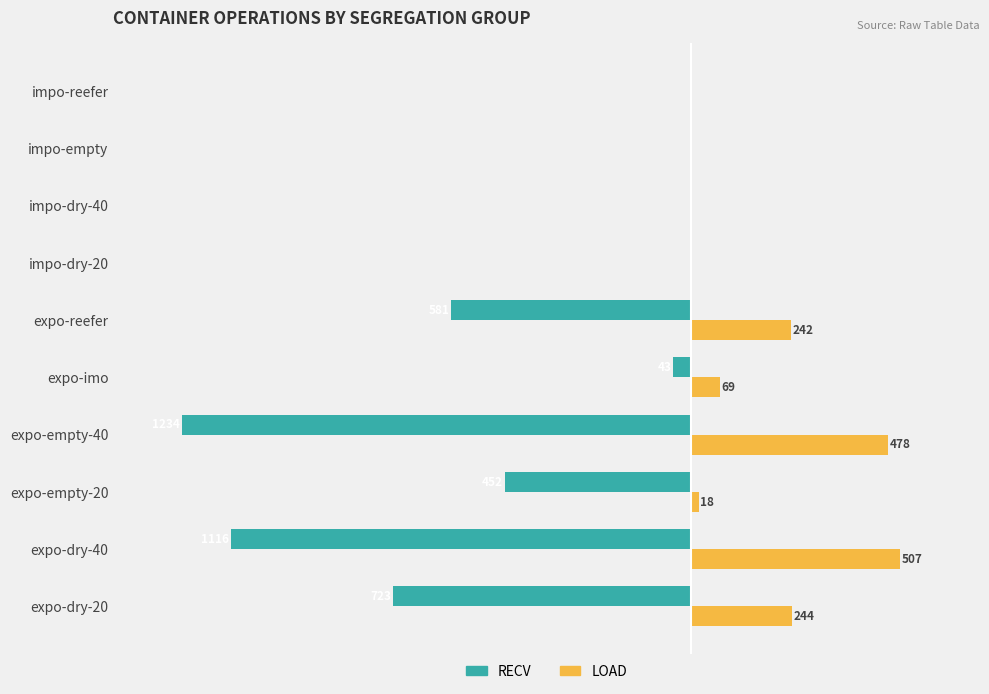

Which category has the highest value across all series?

expo-dry-40